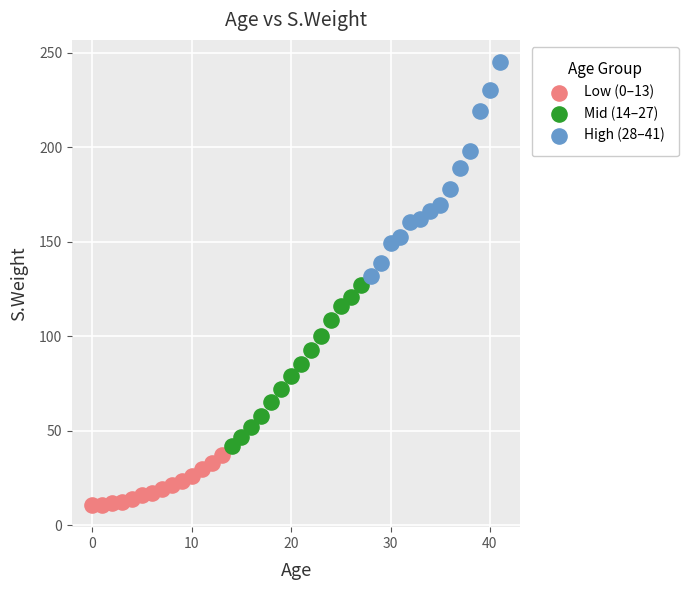

Which series reaches the minimum Y coordinate?

Low (0–13)